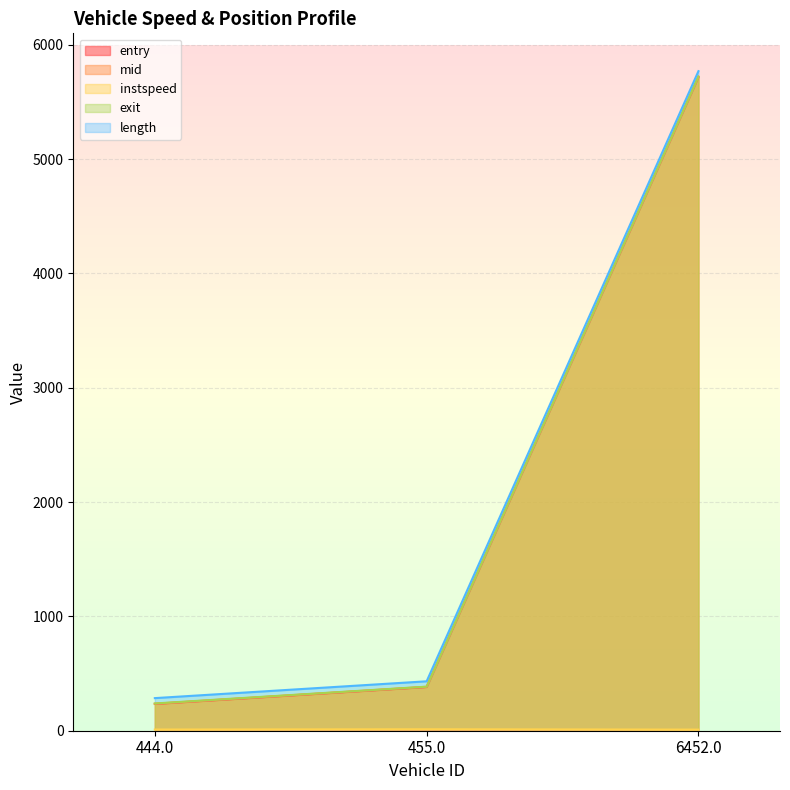

What is the spread (max minus min) of values at 444.0?

228.0